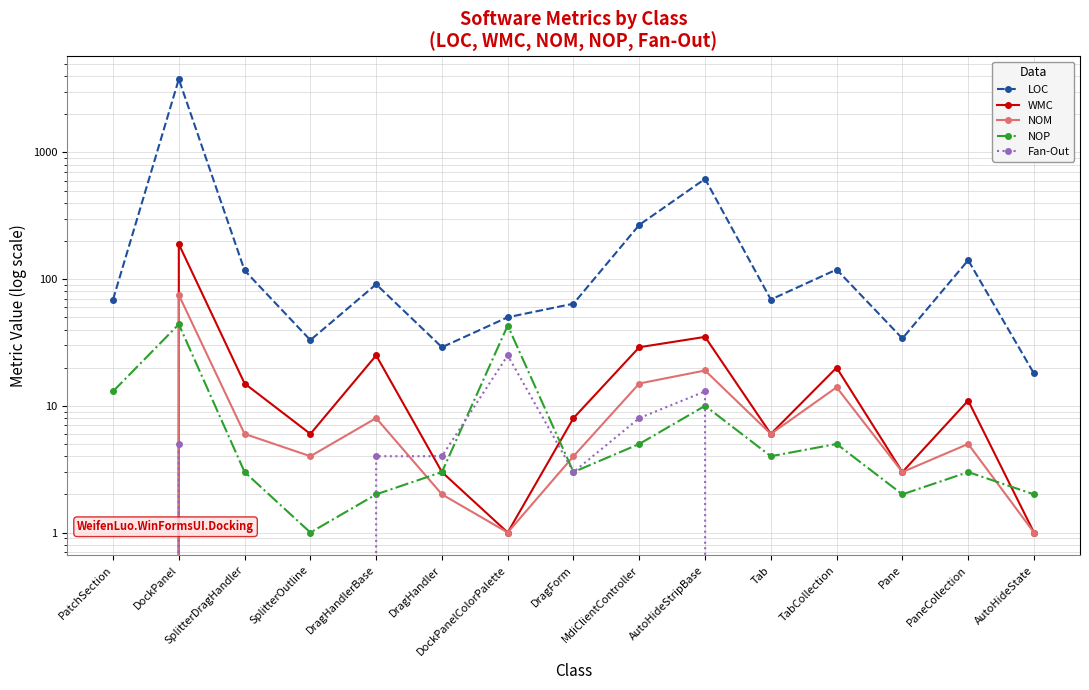

Rank the series by their maximum value, from highest to lowest.

LOC, WMC, NOM, NOP, Fan-Out